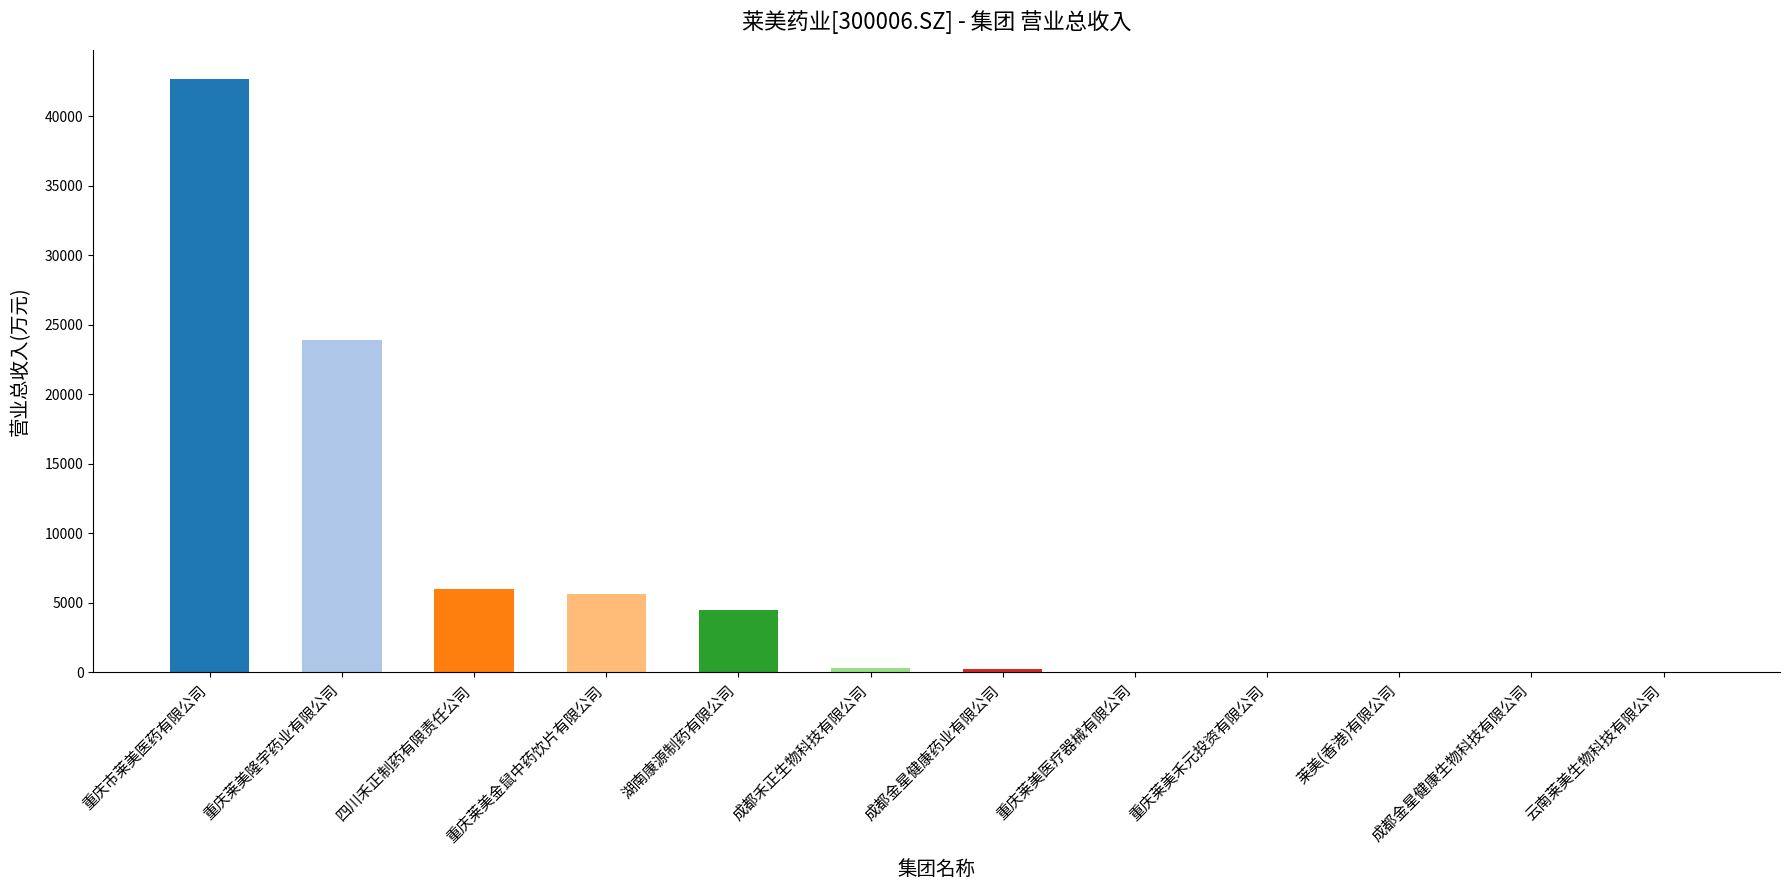

How many data points does each series have?

12